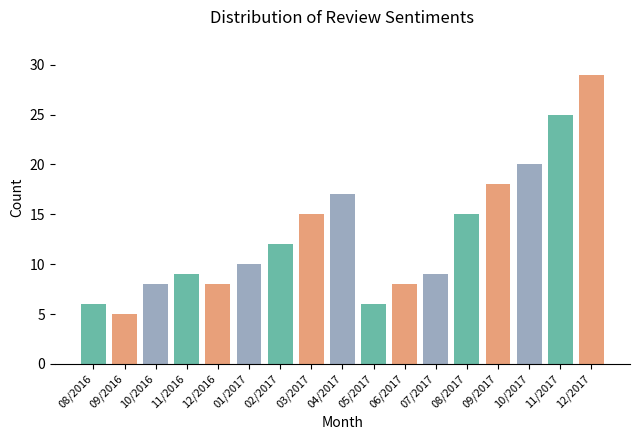

True or false: the data shows 9 at 07/2017.

True